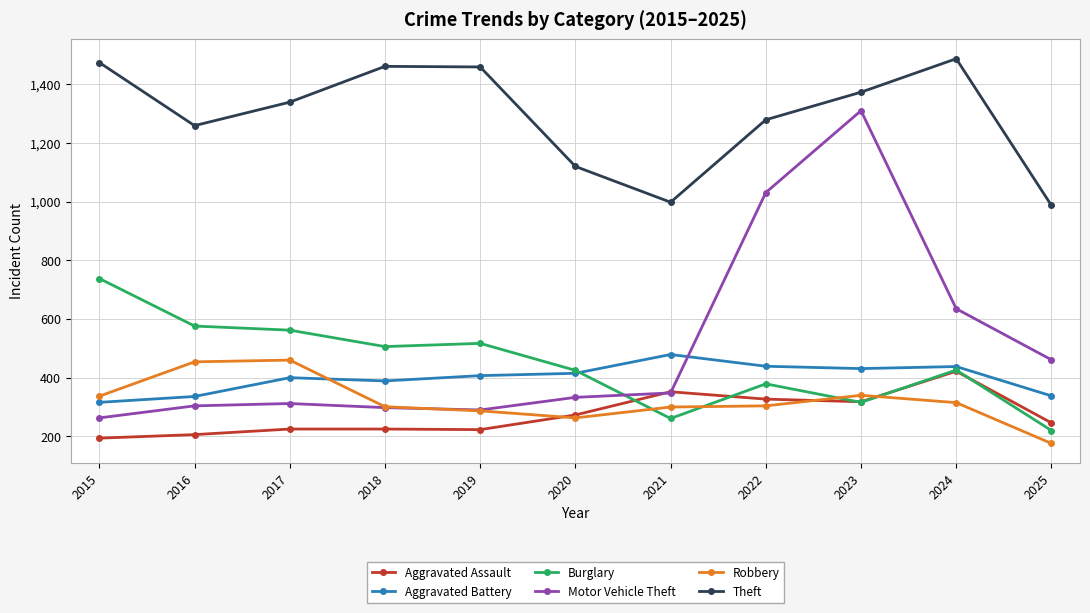

How many intersections are there between Aggravated Battery and Motor Vehicle Theft?

1